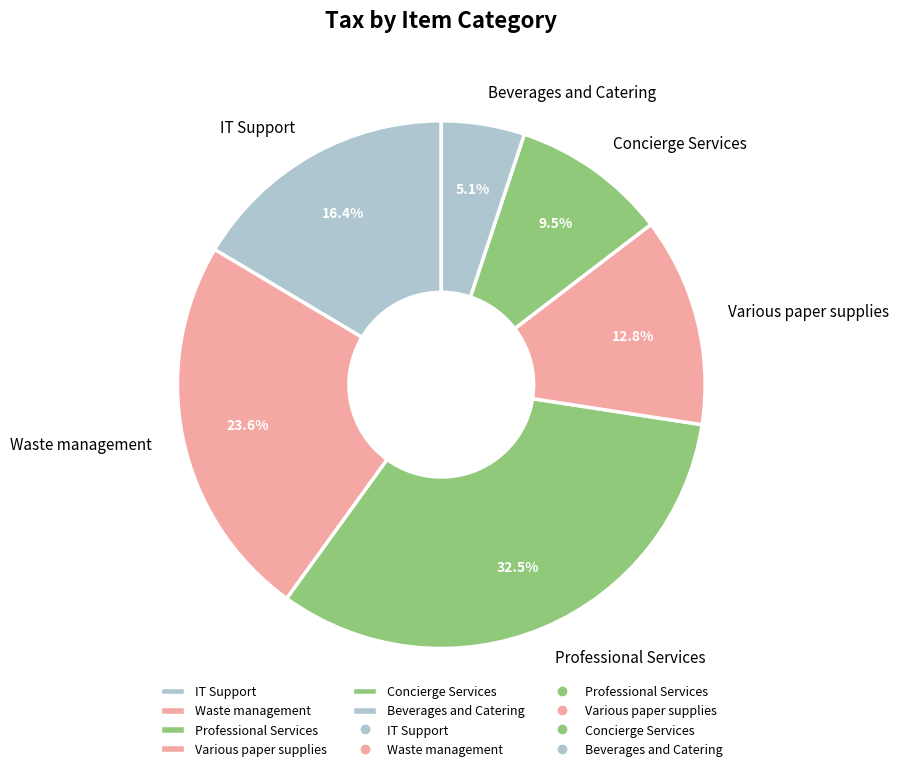

True or false: Various paper supplies accounts for 1% of the total.

False